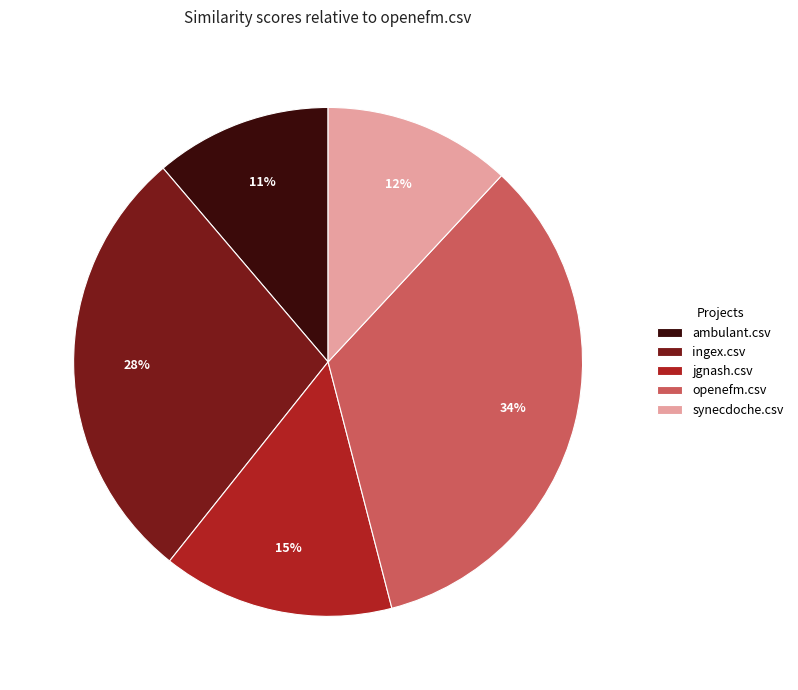

Combined, do ingex.csv and ambulant.csv account for over 50%?

No